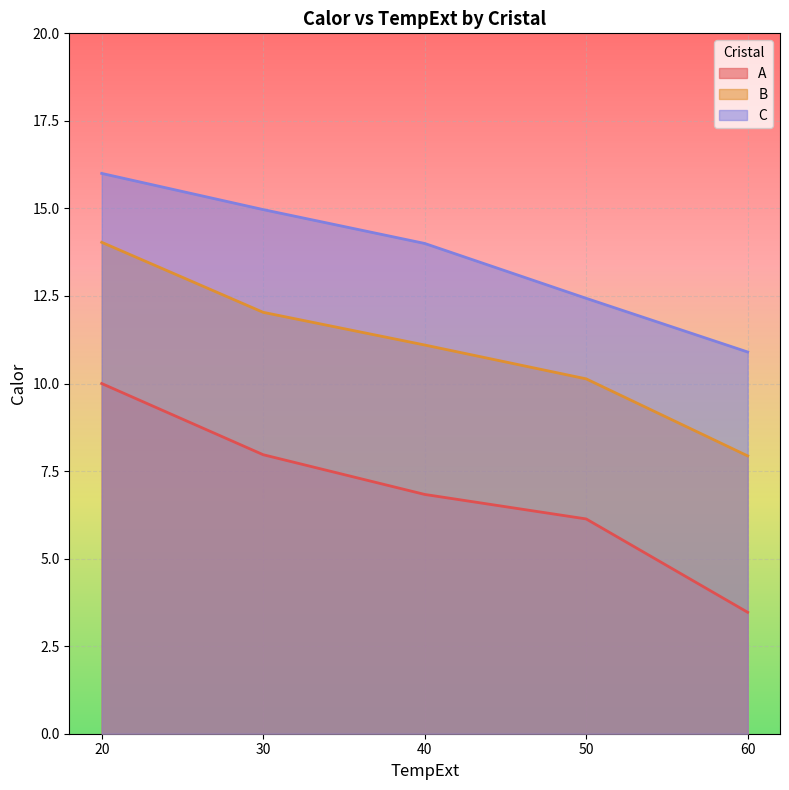

At which label does A reach its peak?

20